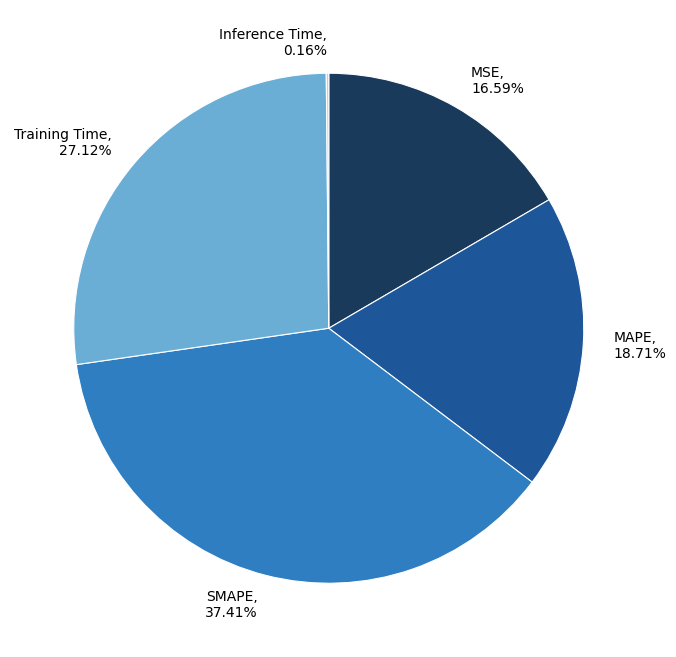

Does MSE represent more than half of the total?

No